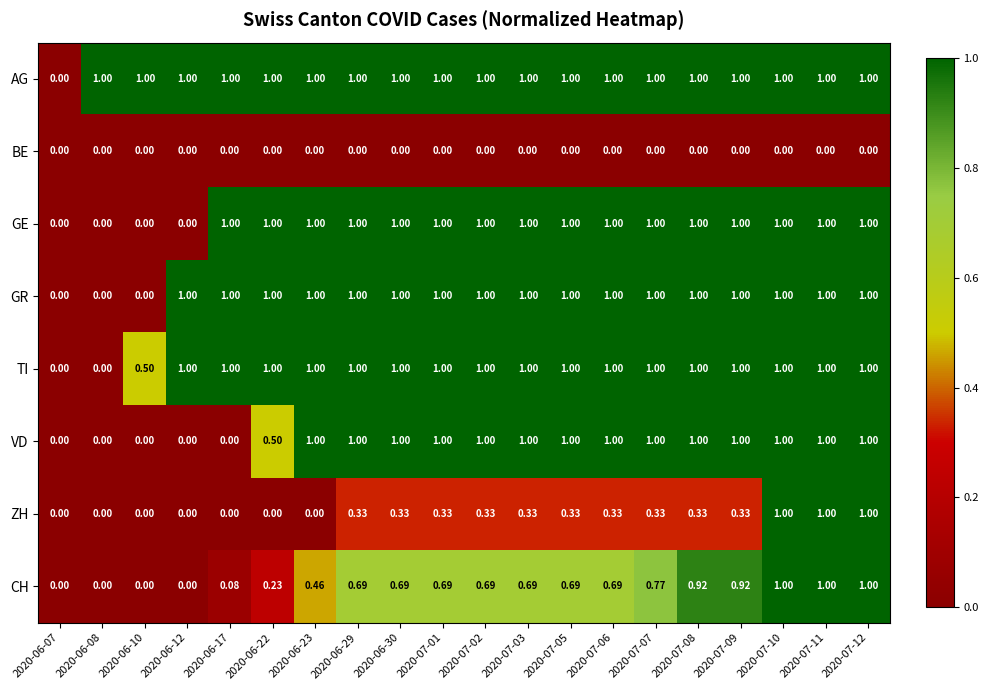

Is the value of GE at 2020-06-12 greater than the value of VD at 2020-06-29?

No